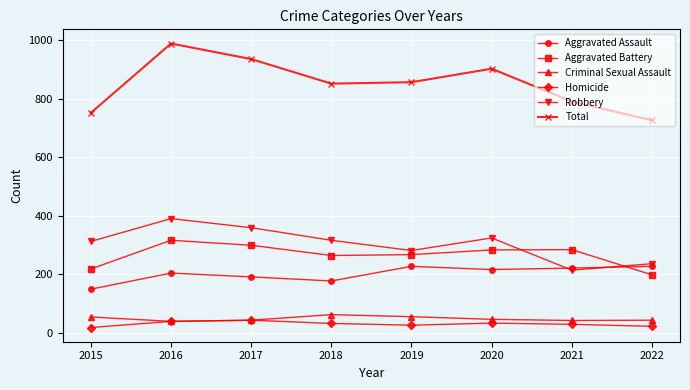

Which series has the largest range (max minus min)?

Total